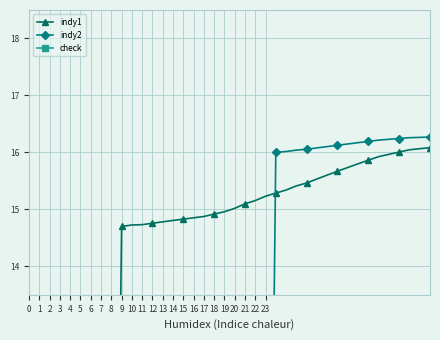

Which has a higher value, 25 or 6?

25